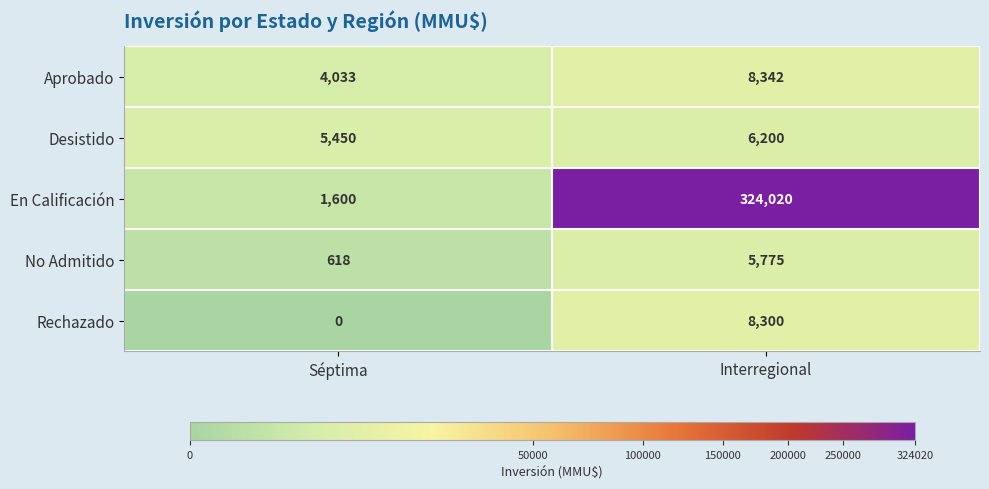

Reading left to right, what are all the values shown in this chart?

Aprobado: Séptima=4033	Interregional=8342
Desistido: Séptima=5450	Interregional=6200
En Calificación: Séptima=1600	Interregional=324020
No Admitido: Séptima=618	Interregional=5775
Rechazado: Séptima=0	Interregional=8300